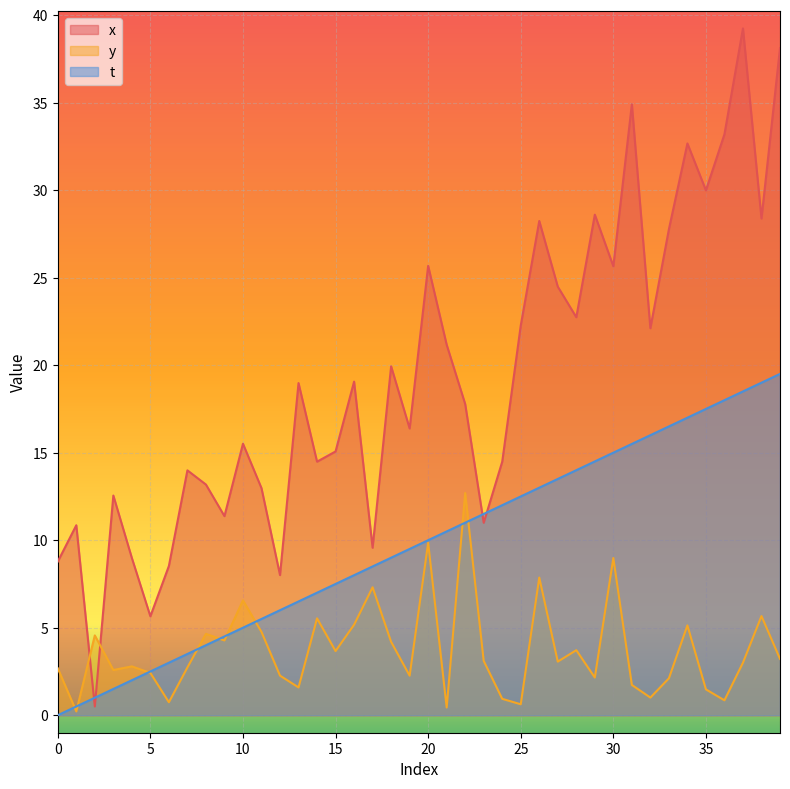

How many lines are shown in the chart?

3